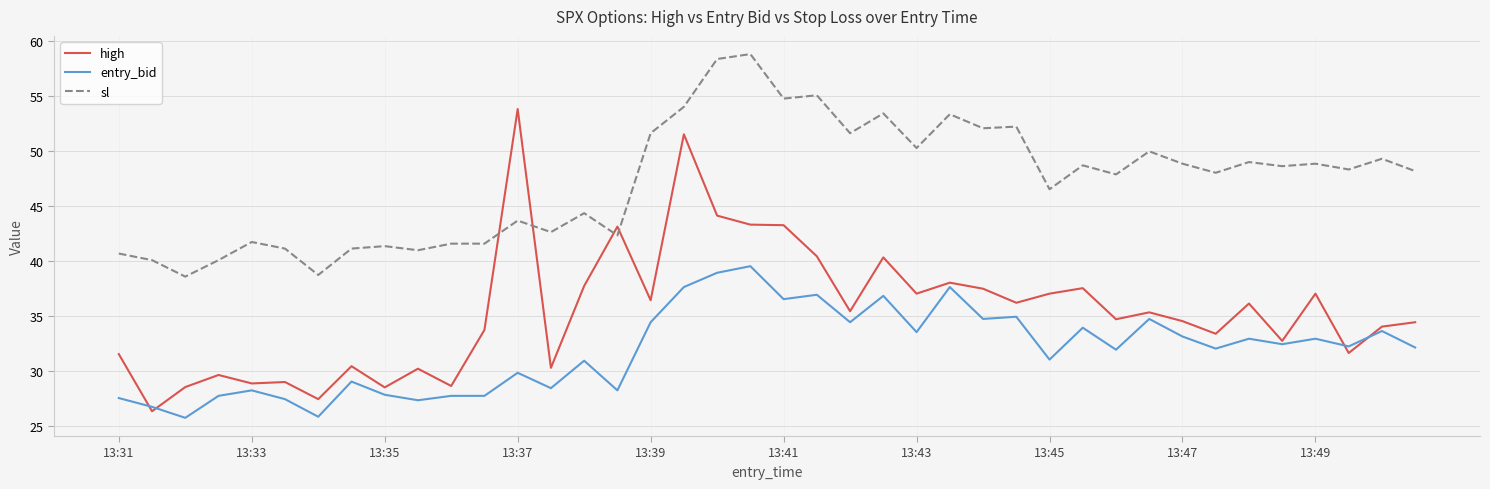

Rank the series by their average value, from lowest to highest.

entry_bid, high, sl